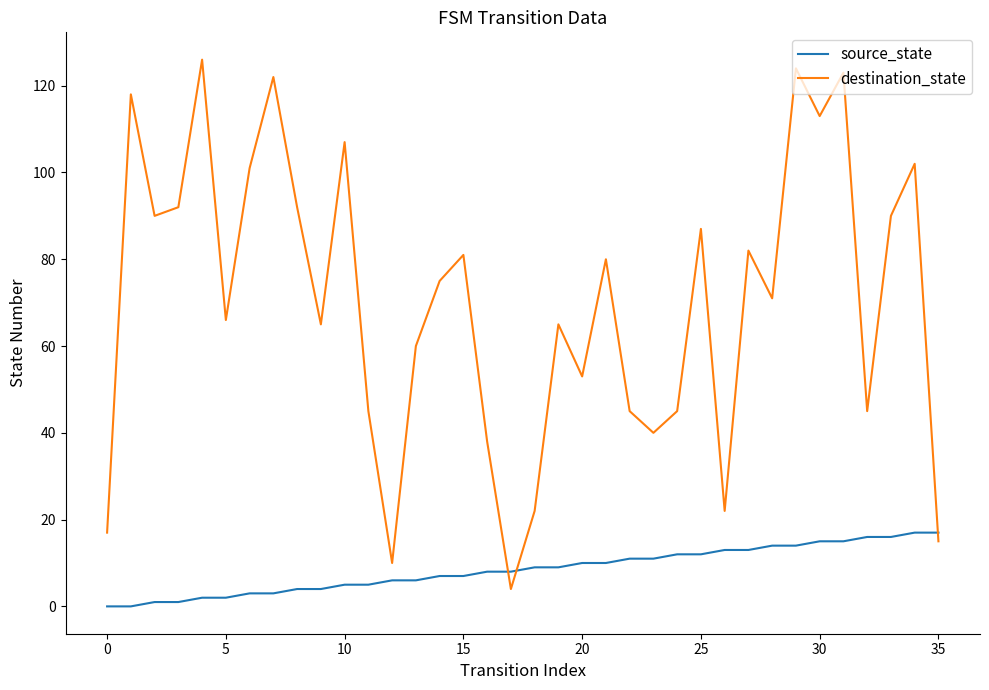

How many values in the source_state series are below 9?

18